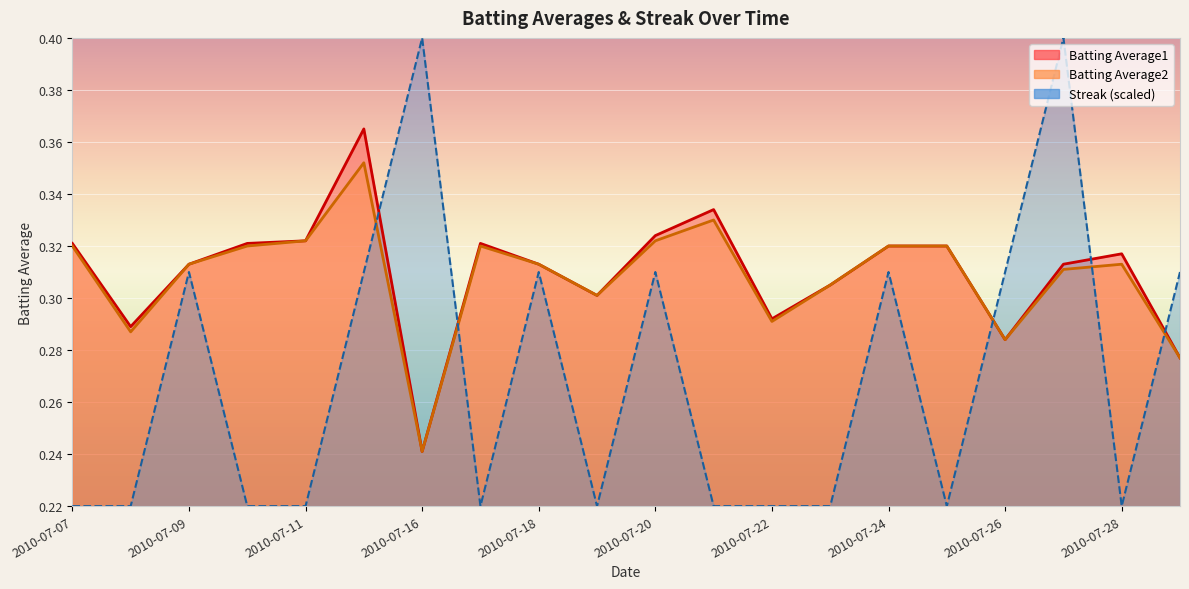

True or false: Batting Average2 has more than 0 interior local peaks.

True